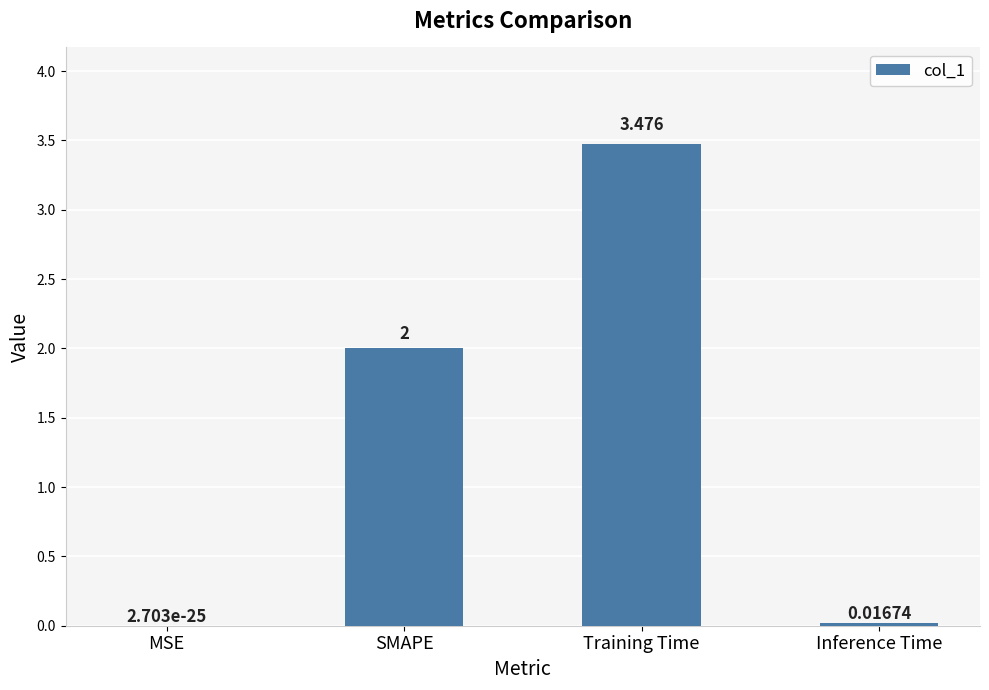

How many series are shown in this chart?

1